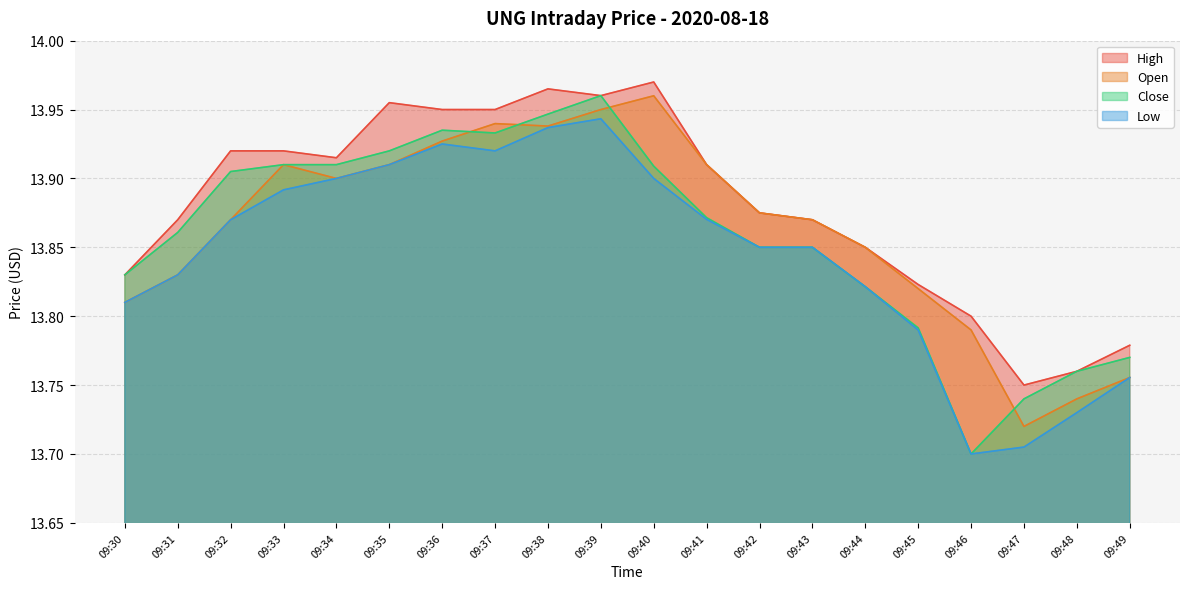

What is the value of the Close point at the 6th from the left?

13.9